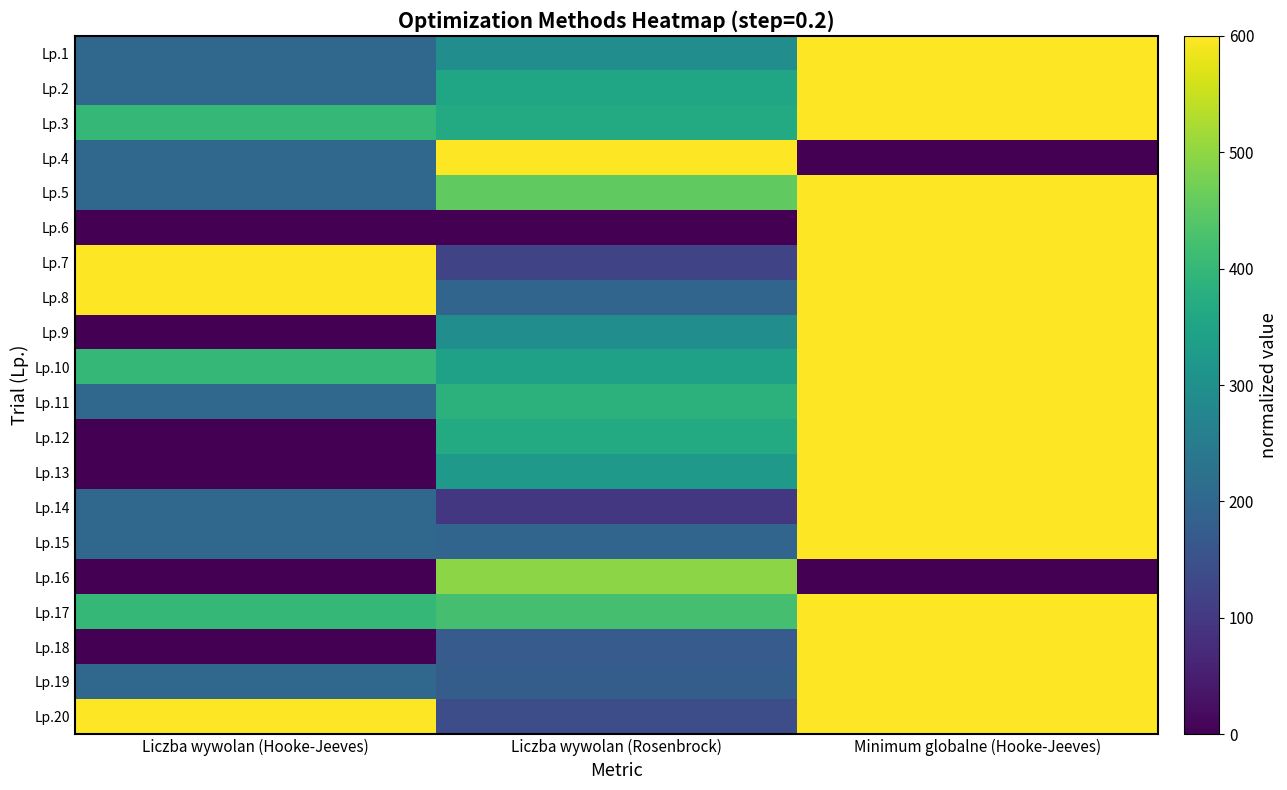

What is the total value across all series at Liczba wywolan (Hooke-Jeeves)?

4600.0